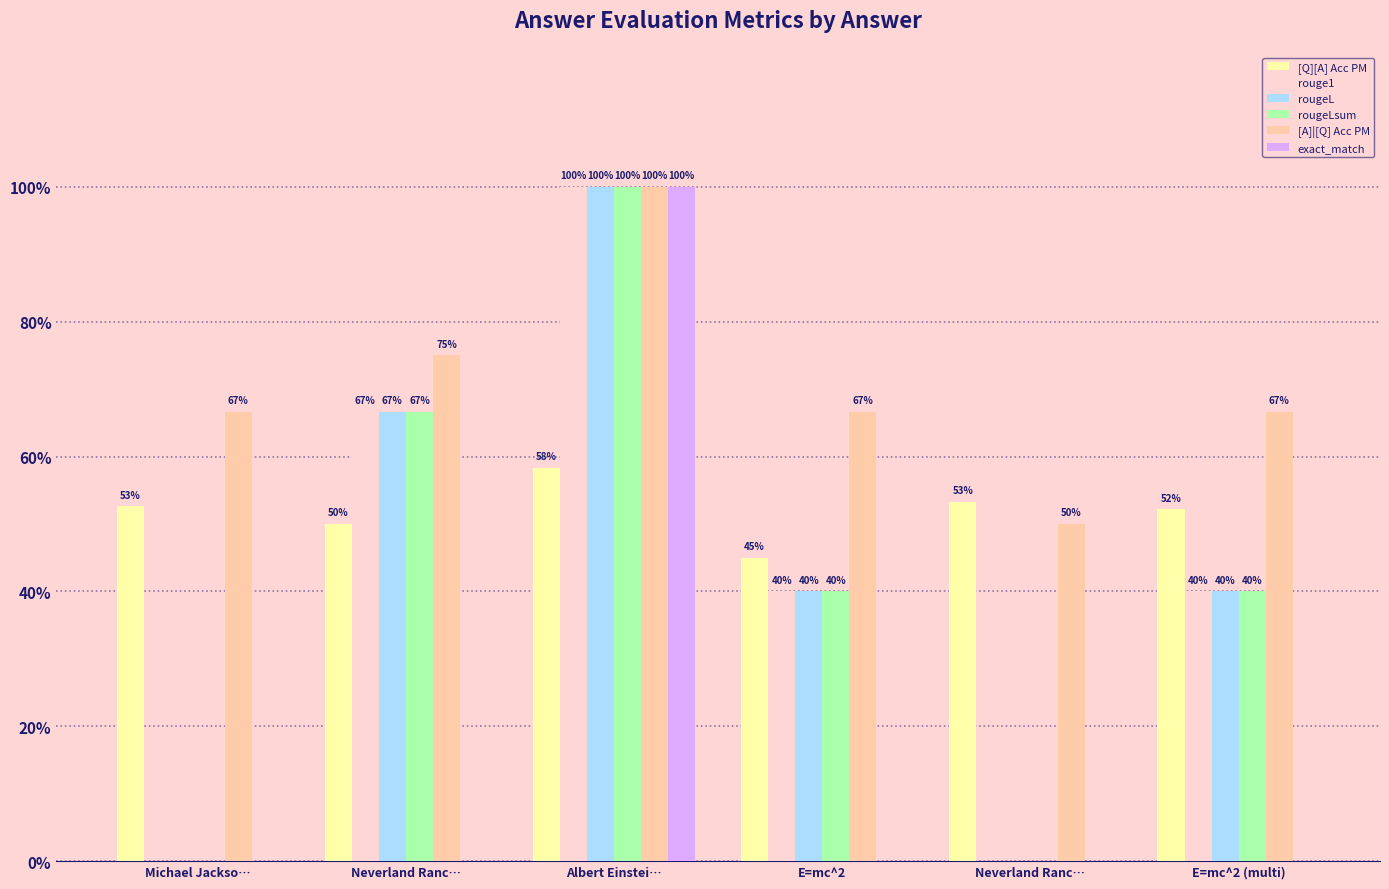

Are the bars grouped side by side (vs. stacked)?

Yes